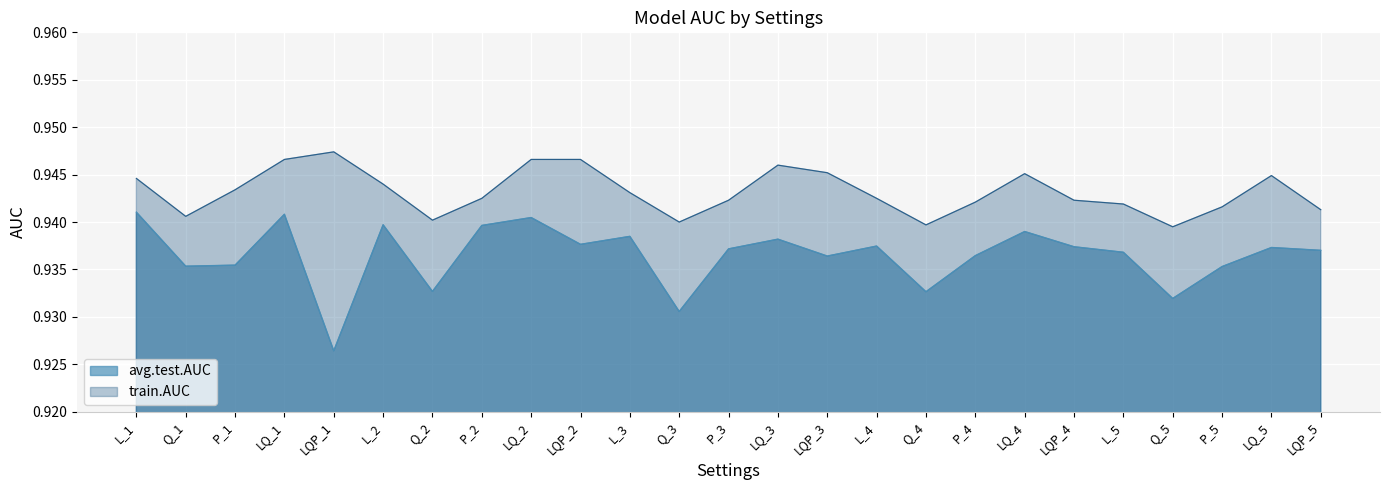

Does the chart display data point markers on the line(s)?

No